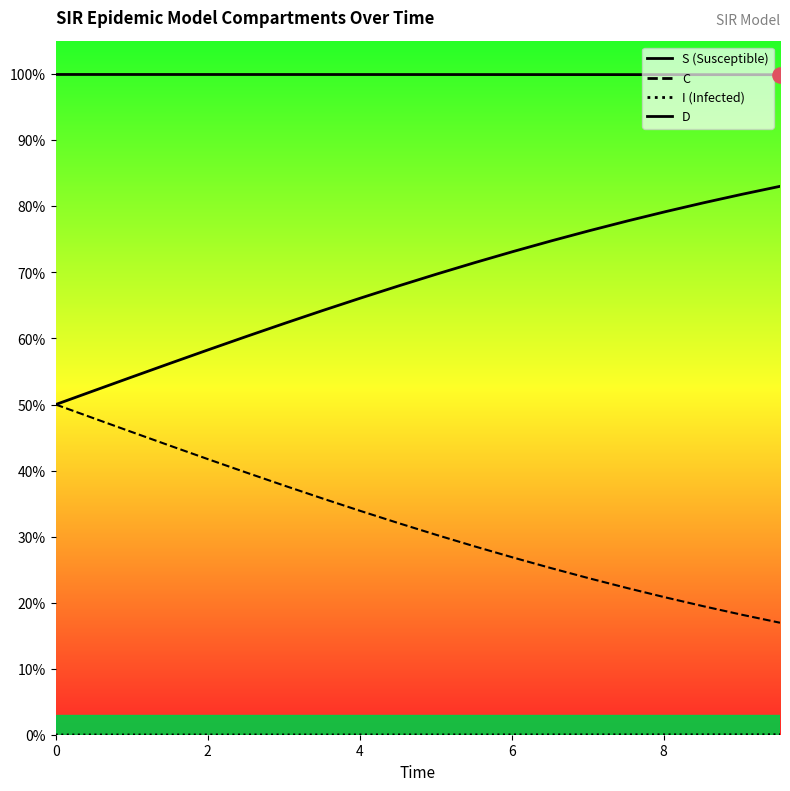

Which series contains the highest Y value?

S